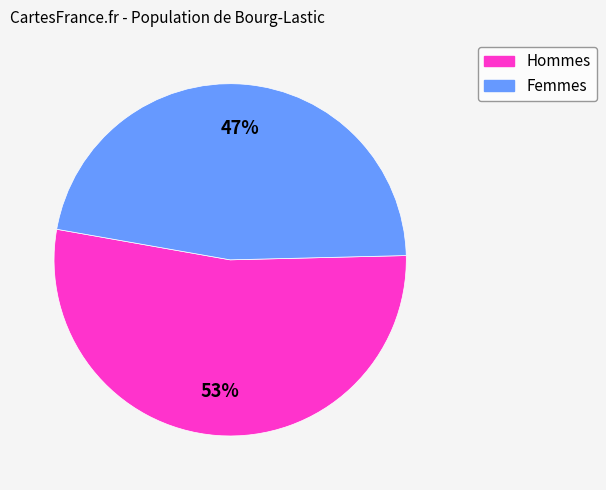

How many segments does this pie chart have?

2